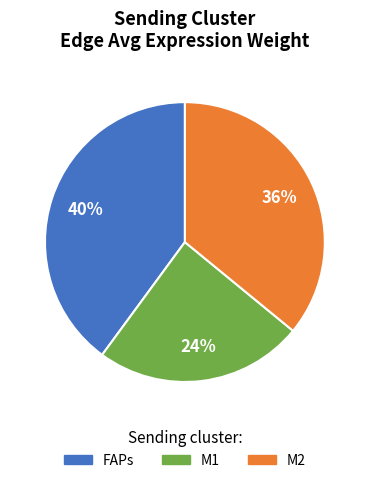

Combined, do FAPs and M2 account for over 50%?

Yes